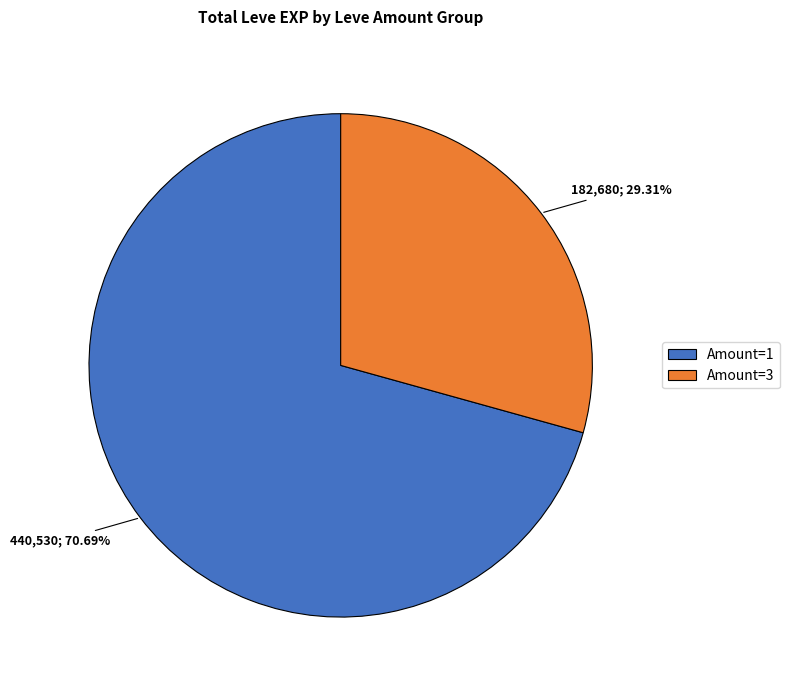

To the nearest percent, what is the difference between the largest and smallest slice percentages?

41%